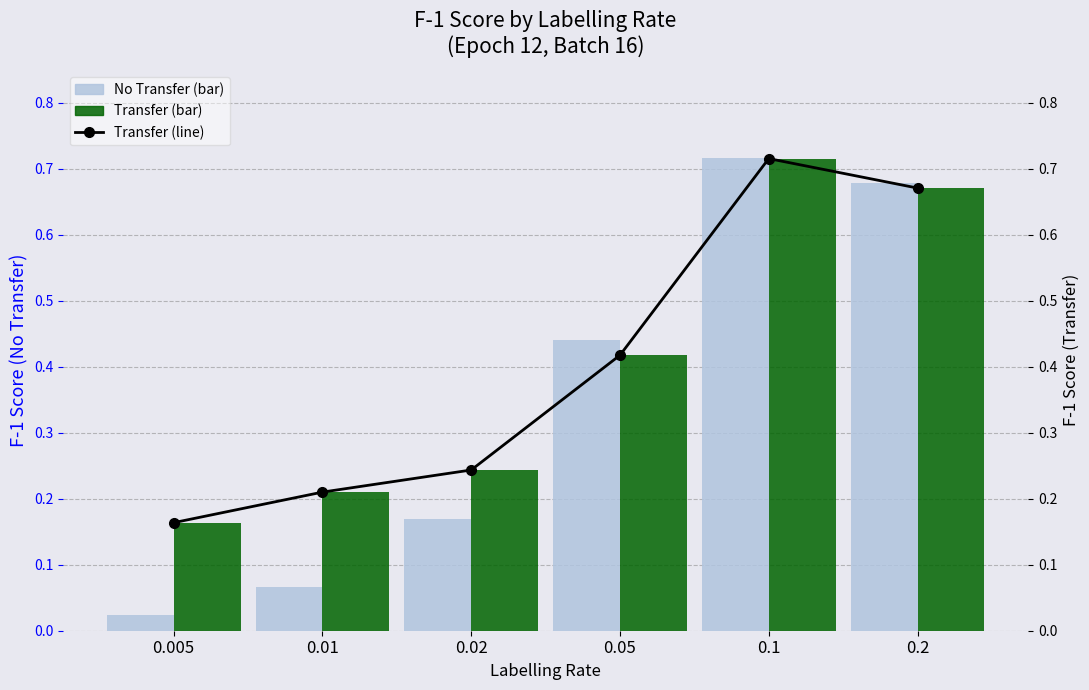

List the labels in order of Transfer (line) value, largest first.

0.1, 0.2, 0.05, 0.02, 0.01, 0.005